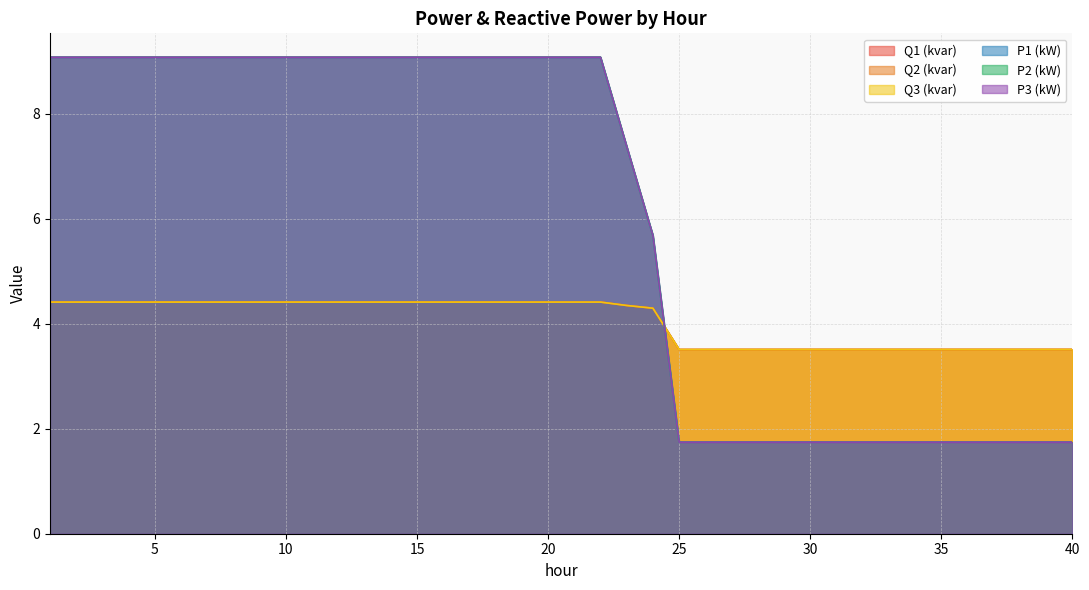

List the series in order of their peak value, highest first.

P2 (kW), P3 (kW), P1 (kW), Q2 (kvar), Q1 (kvar), Q3 (kvar)